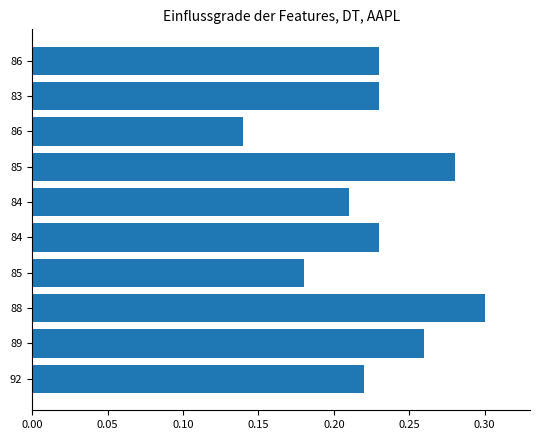

Are the bars horizontal?

Yes